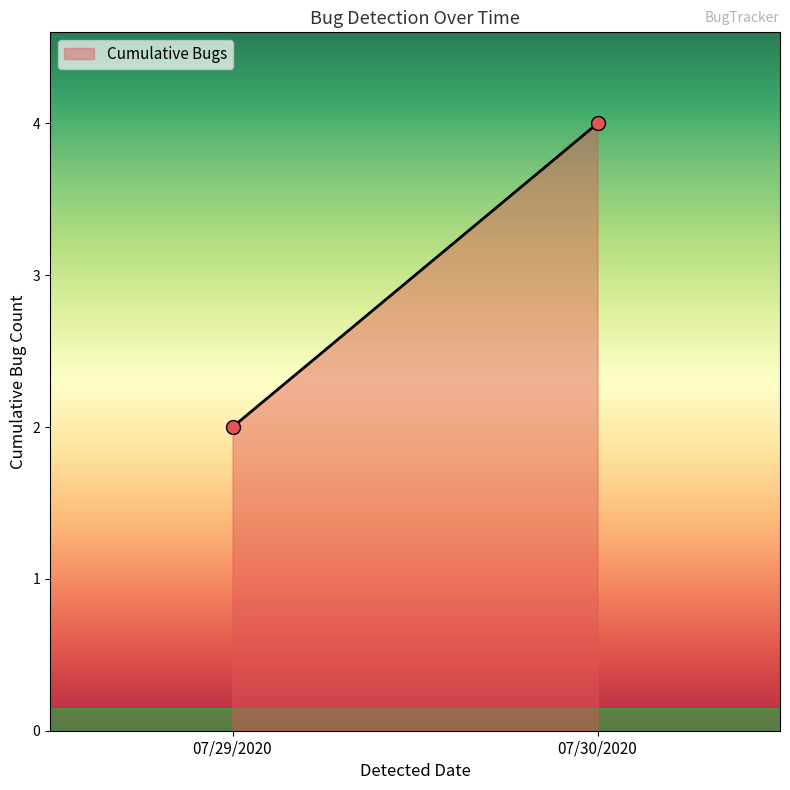

What is the average Y value?

3